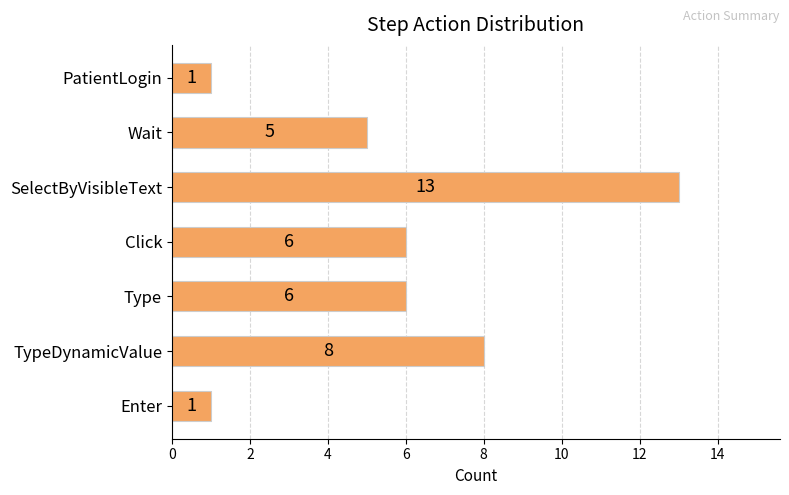

True or false: the data shows 4 at Click.

False